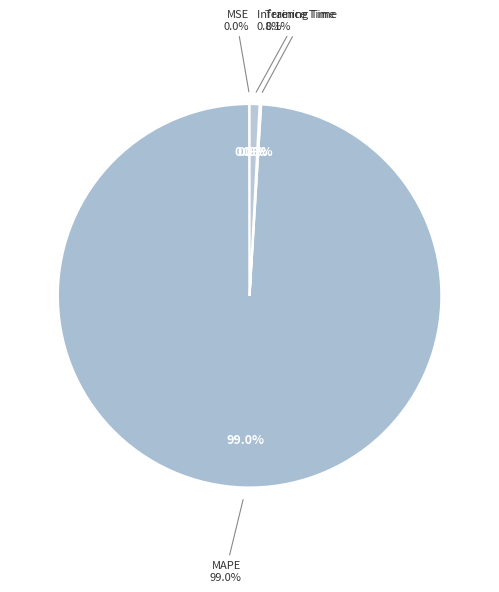

Count the number of slices in the pie.

4